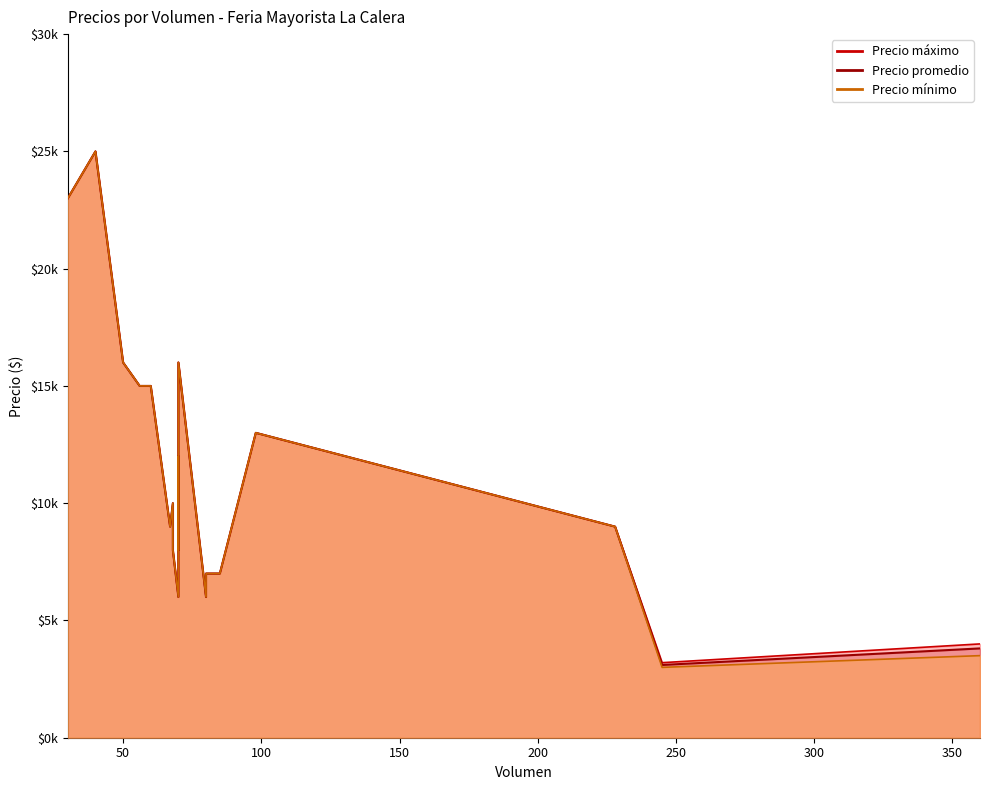

What is the maximum value shown in the chart?

25000